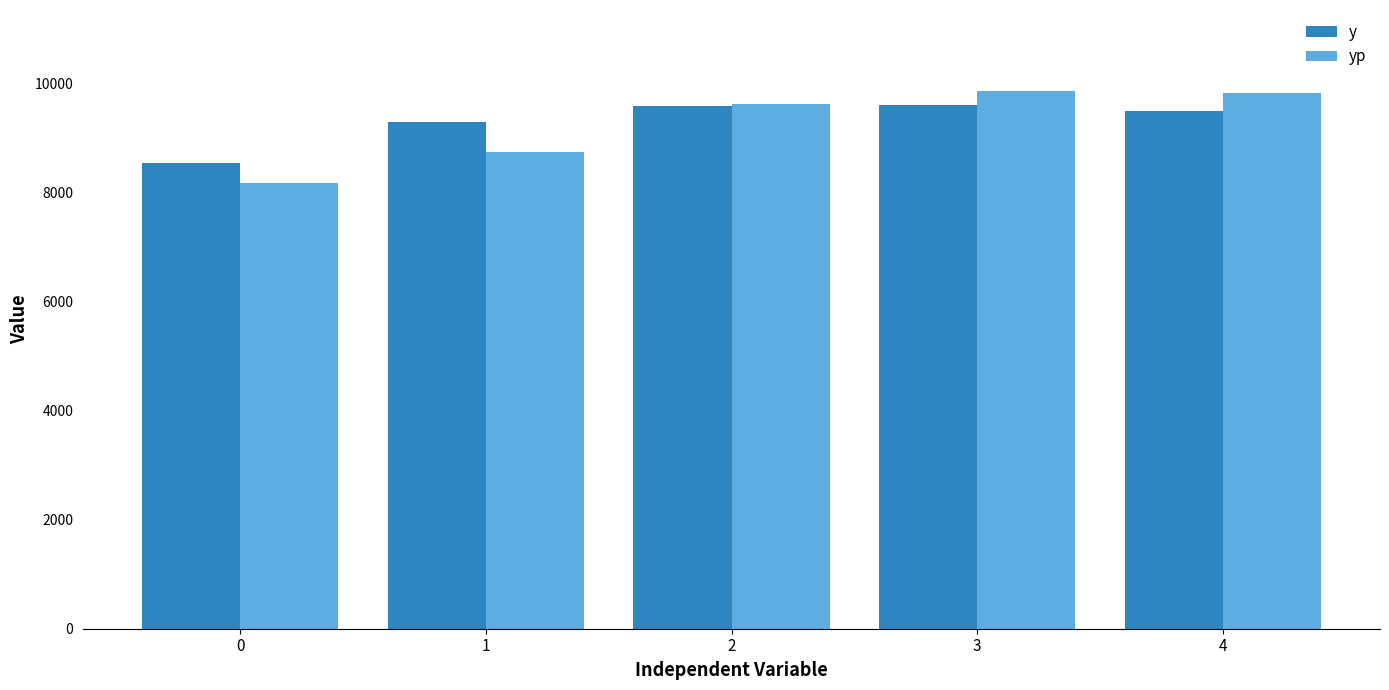

What is the difference between the yp values at 2 and 0?

1436.7